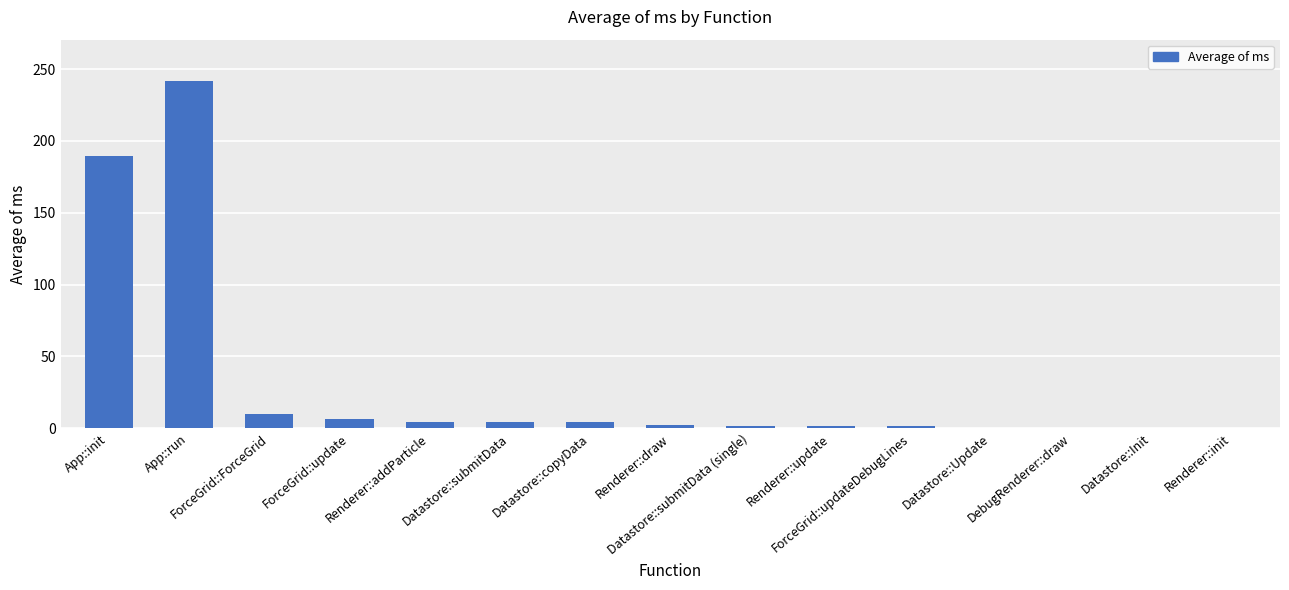

Which category has the highest value across all series?

App::run